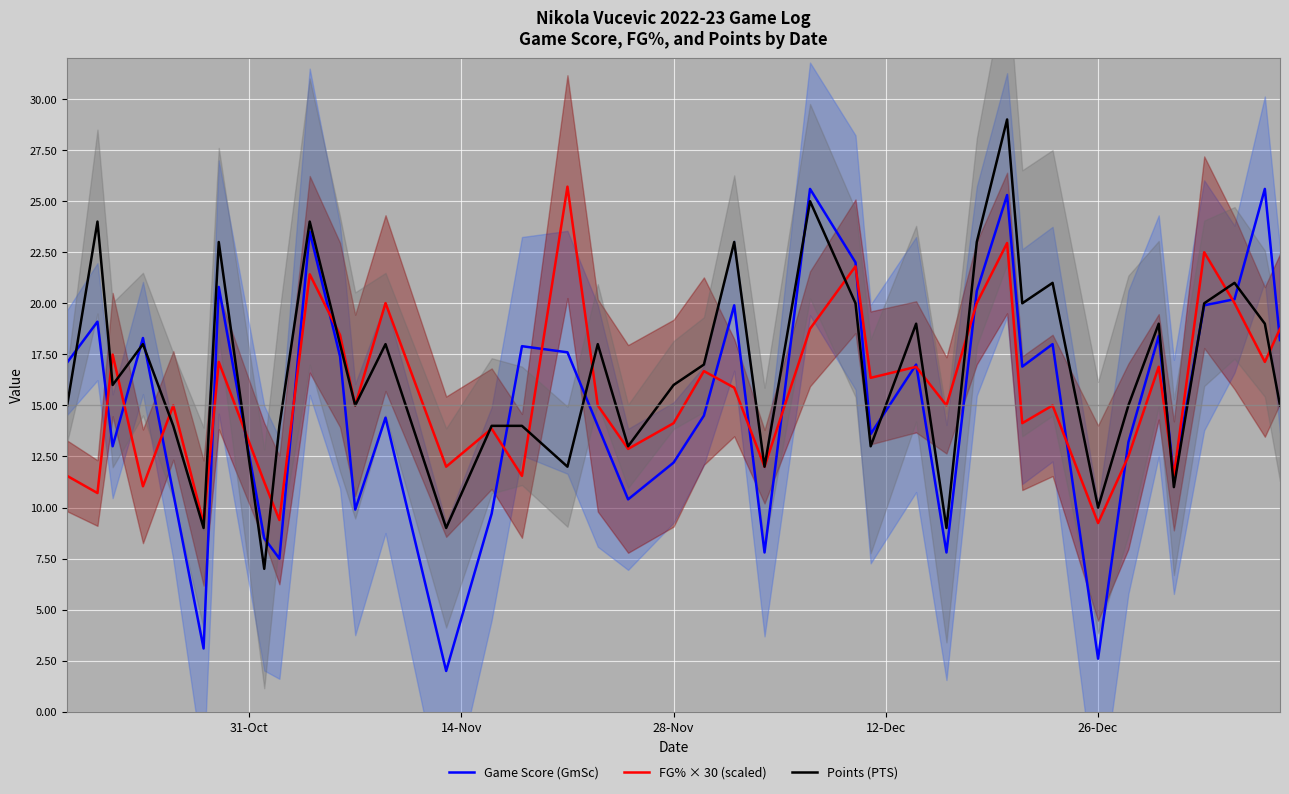

What is the average value of the Game Score (GmSc) series?

15.1